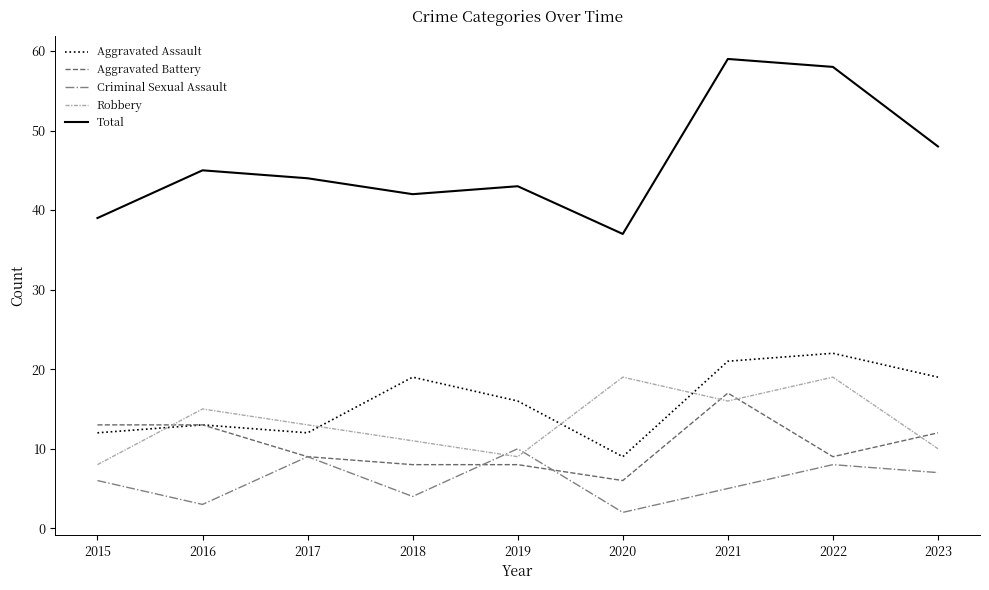

The Aggravated Battery series shows 8 at 2019. True or false?

True